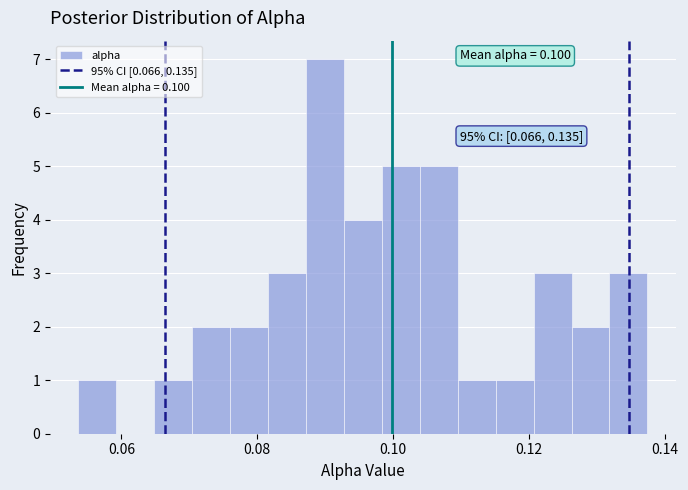

Read against the x-axis, roughly where is the centre of the tallest bar?

0.090